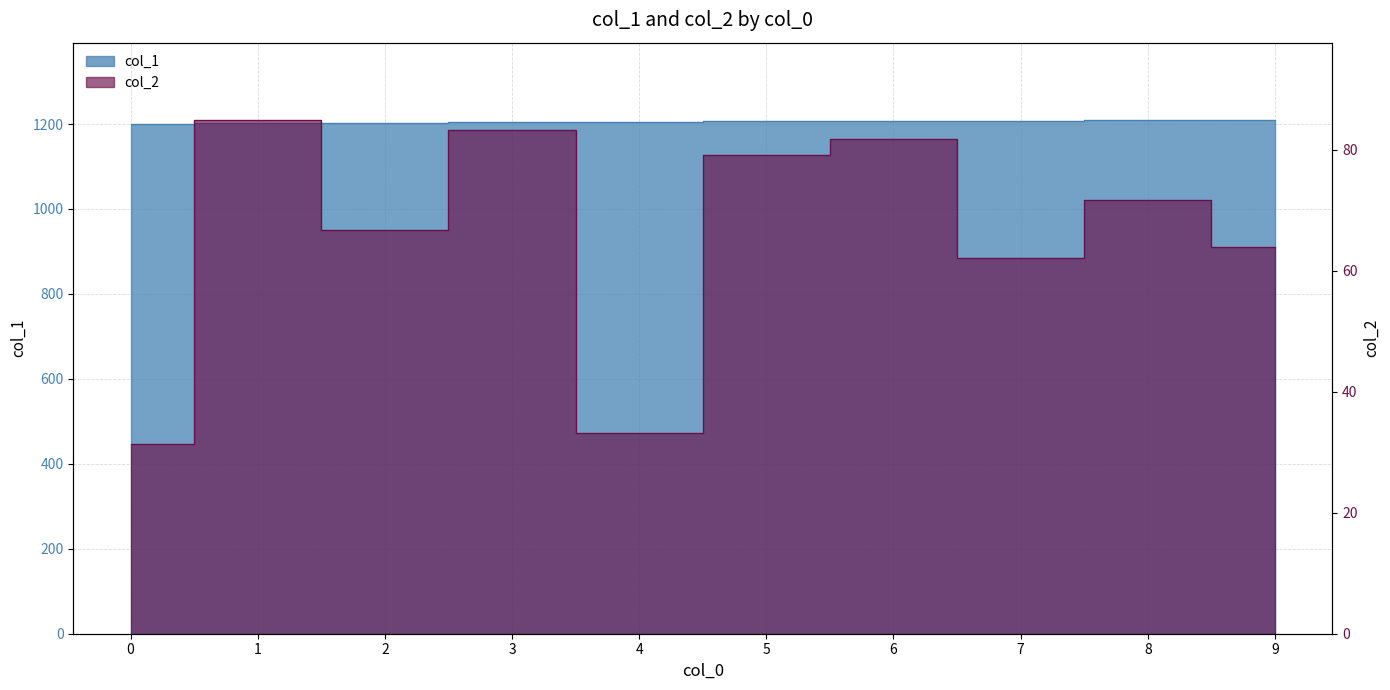

What is the sum of the col_1 values at 2 and 1?

2405.0